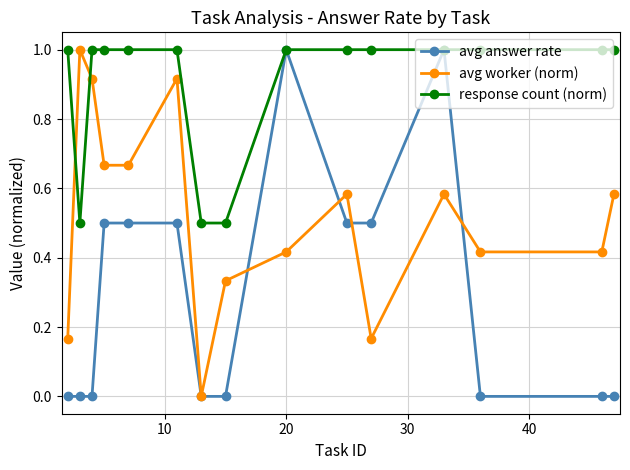

After their last crossing, which series has the higher values: avg worker (norm) or response count (norm)?

response count (norm)